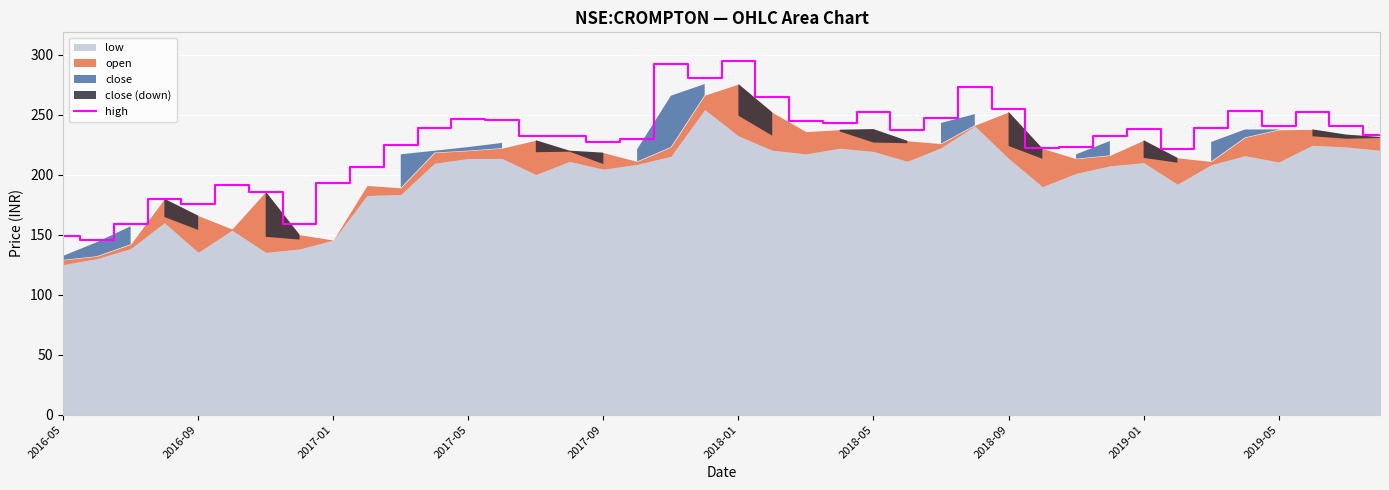

What is the minimum value for high?

145.9